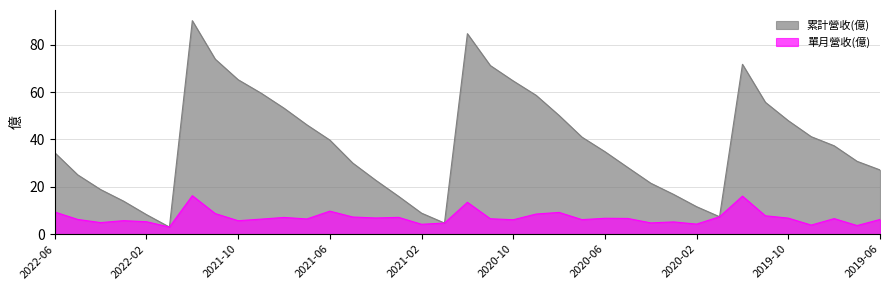

True or false: 累計營收(億) has a value of 25.1 at 2022-05.

True